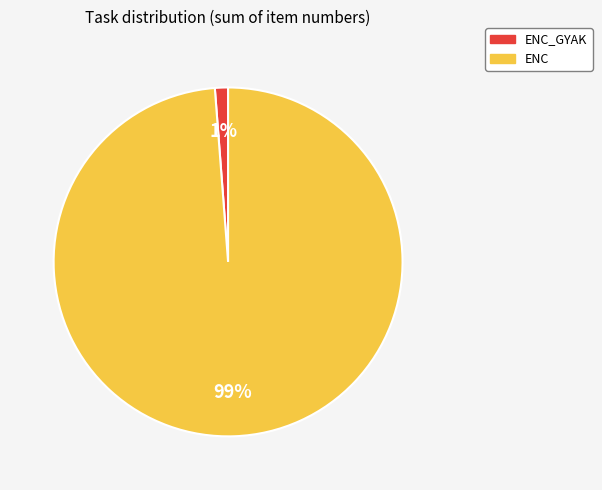

Do ENC and ENC_GYAK together represent more than half of the pie?

Yes